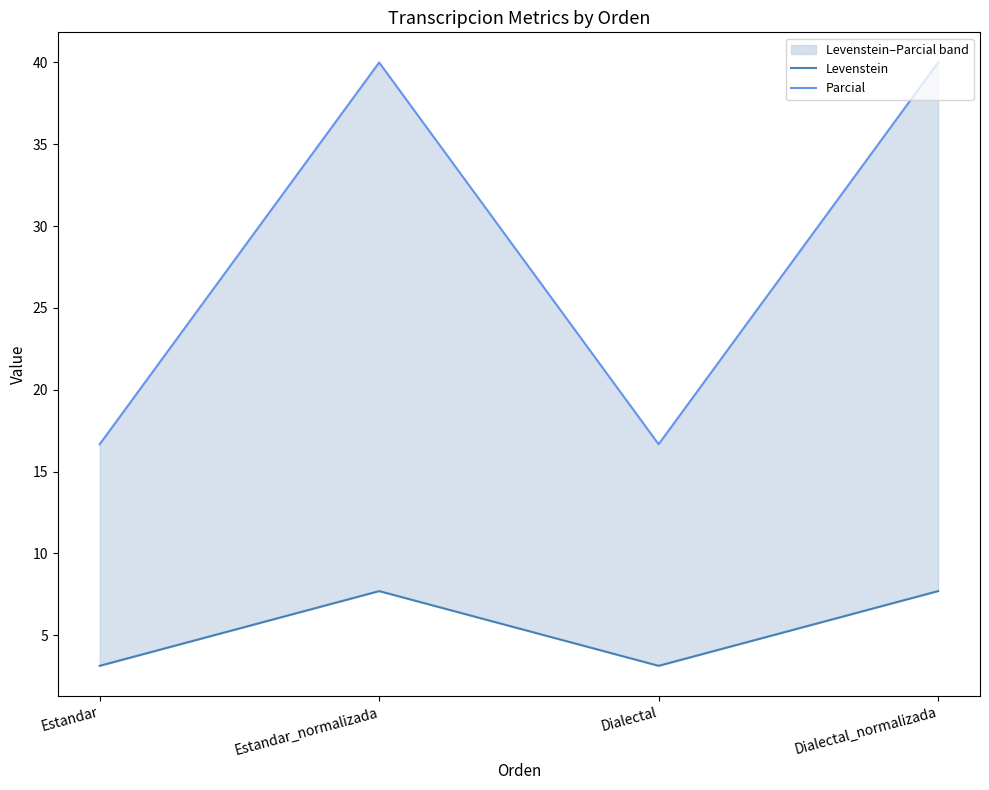

Rank the series by their maximum value, from highest to lowest.

Parcial, Levenstein